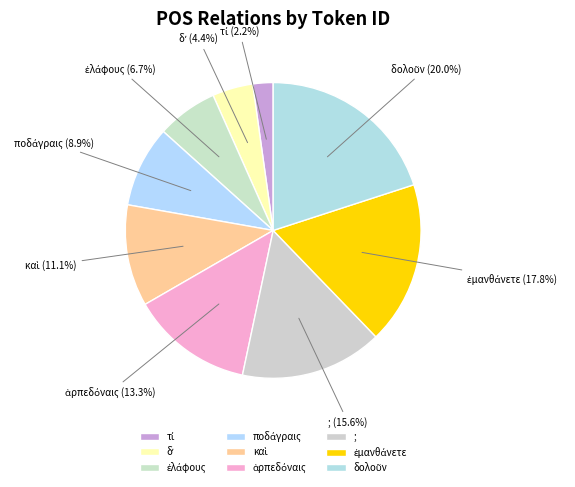

Is there a majority slice in this chart?

No